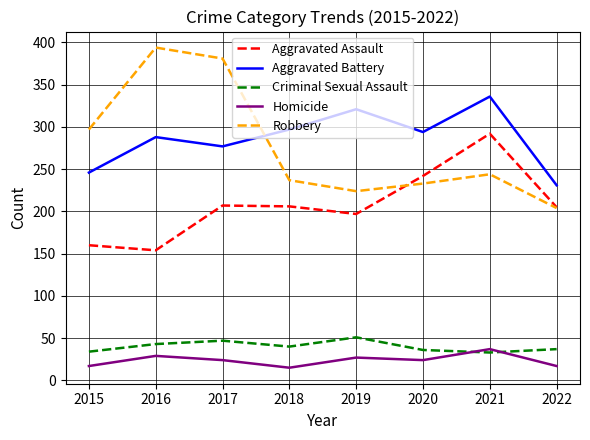

The Aggravated Battery series shows 288 at 2016. True or false?

True